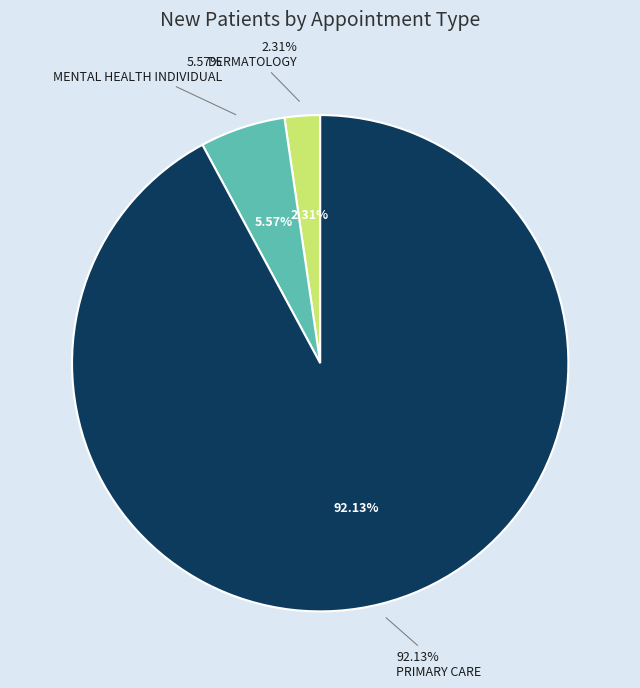

Rank the categories by value from highest to lowest.

PRIMARY CARE, MENTAL HEALTH INDIVIDUAL, DERMATOLOGY